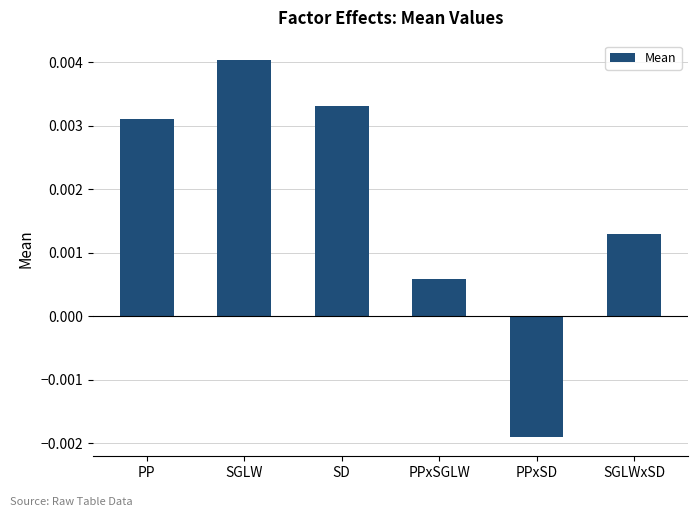

Rank the categories by value from lowest to highest.

PPxSD, PPxSGLW, SGLWxSD, PP, SD, SGLW